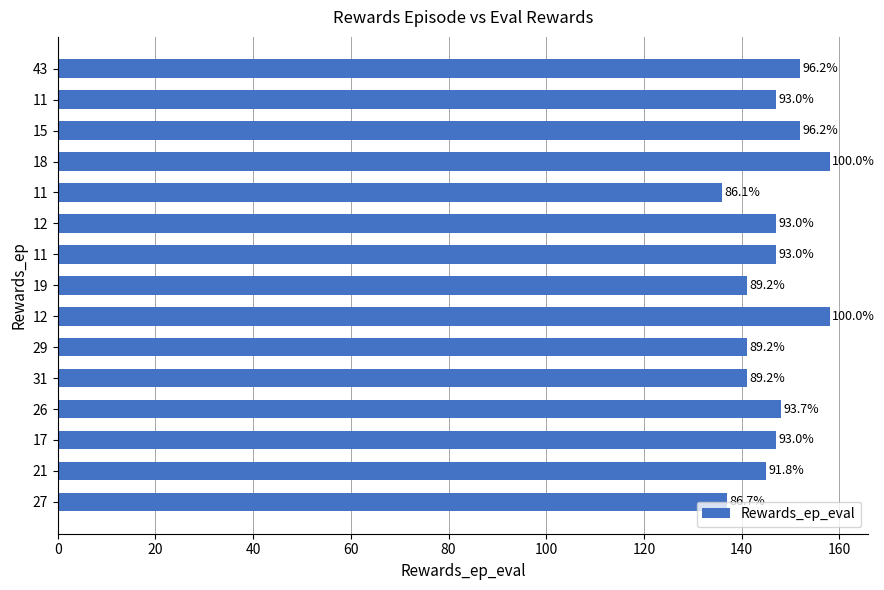

Does the chart contain any negative values?

No